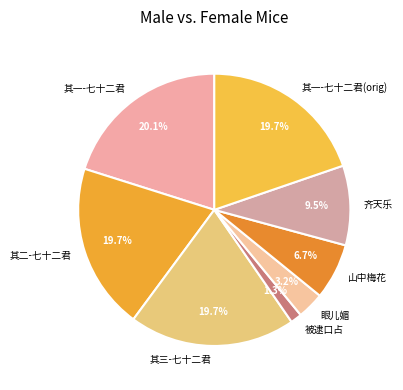

How many slices are in this pie chart?

8